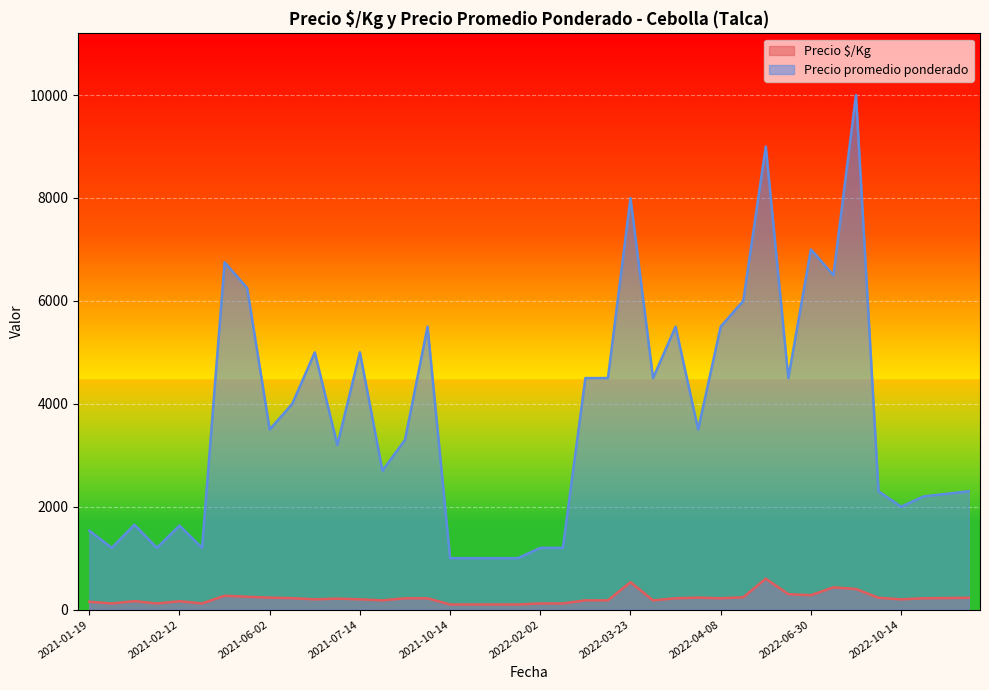

What is the greatest value displayed?

10000